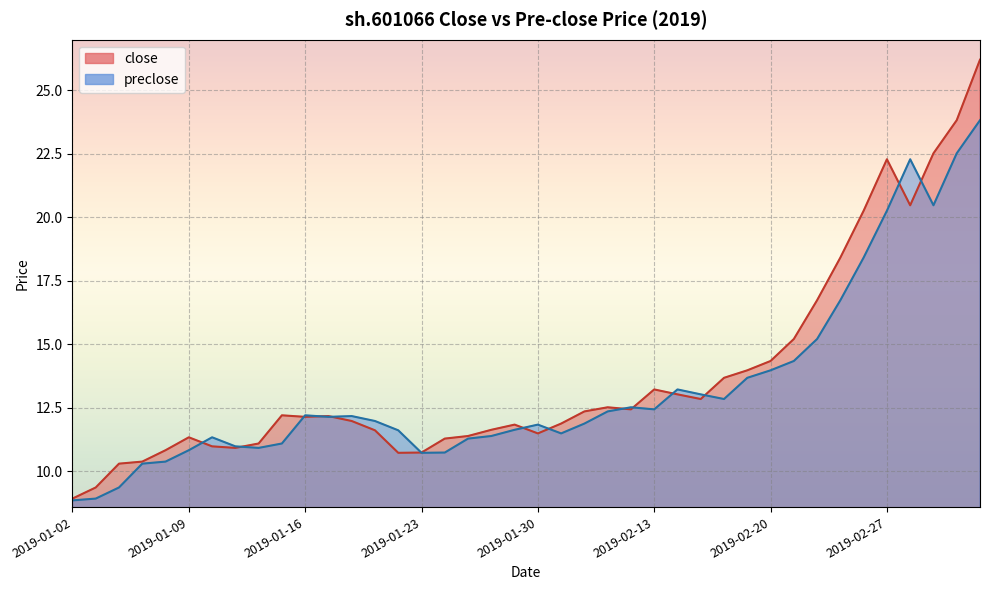

What is the average value of the preclose series?

13.3